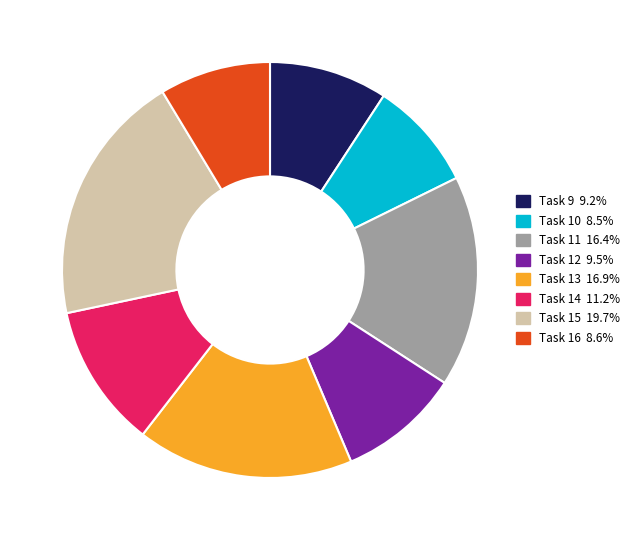

Does Task 11 16.4% account for over 50% of the chart?

No